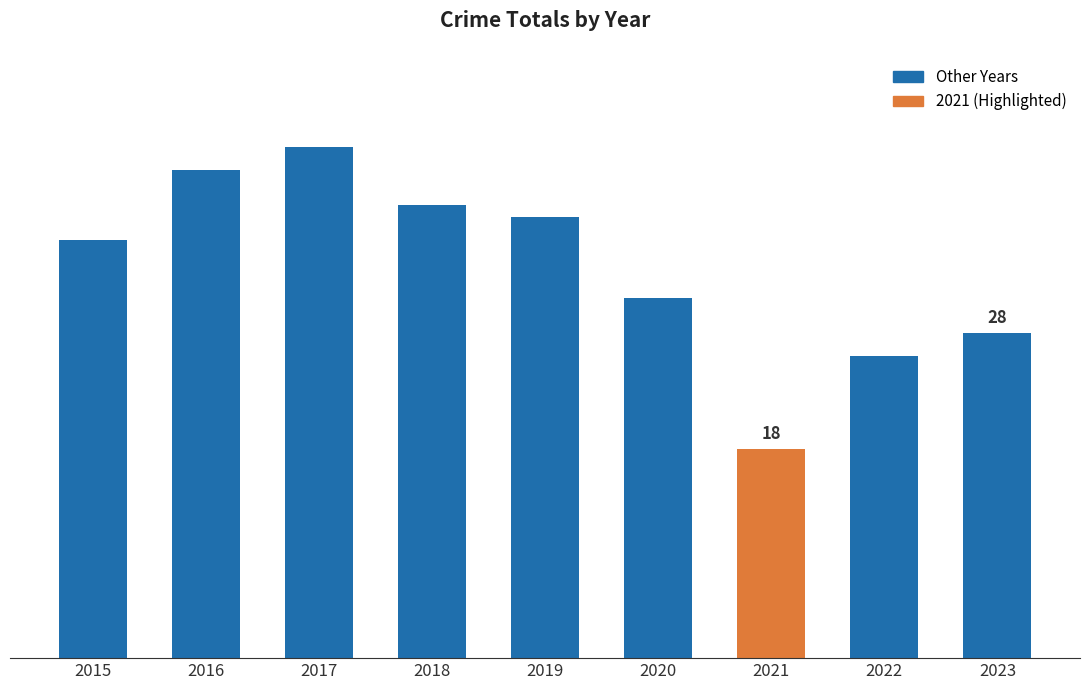

Are the bars horizontal?

No